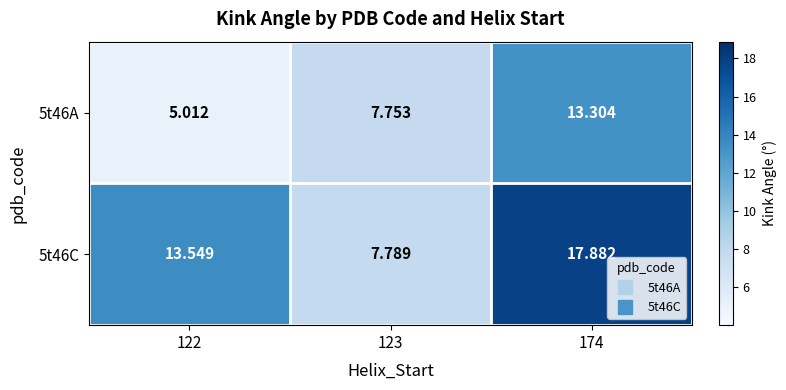

Is the value of 5t46C at 174 greater than the value of 5t46A at 122?

Yes